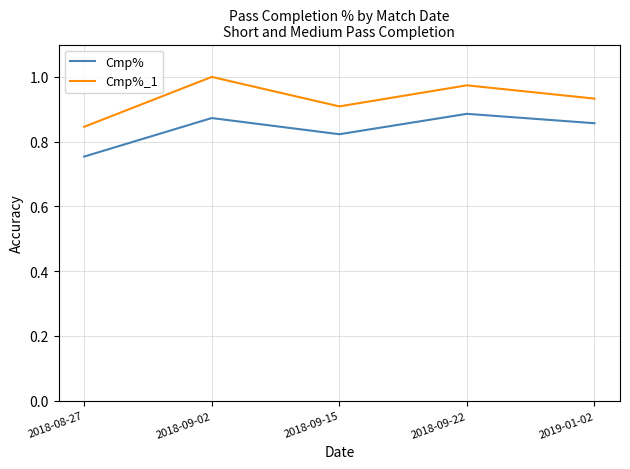

True or false: Cmp%_1 and Cmp% cross at least once.

False